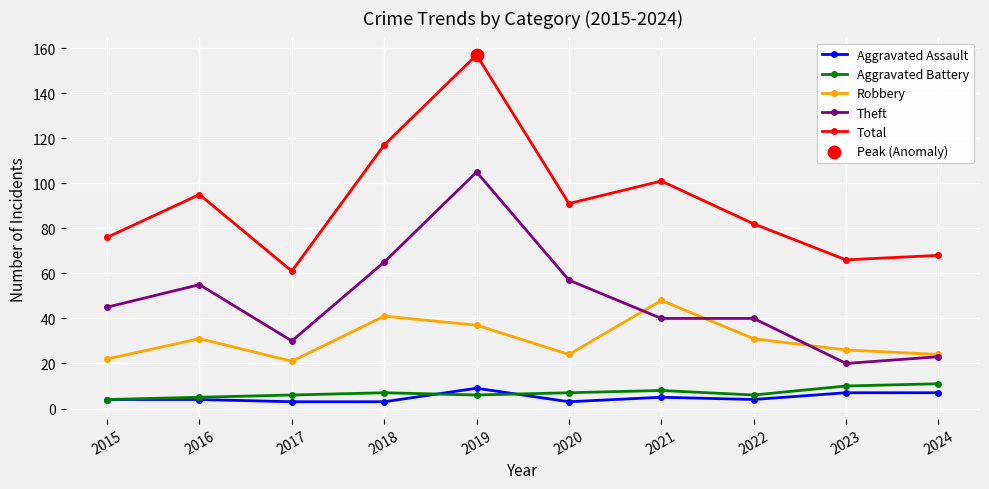

What is the spread (max minus min) of values at 2023?

59